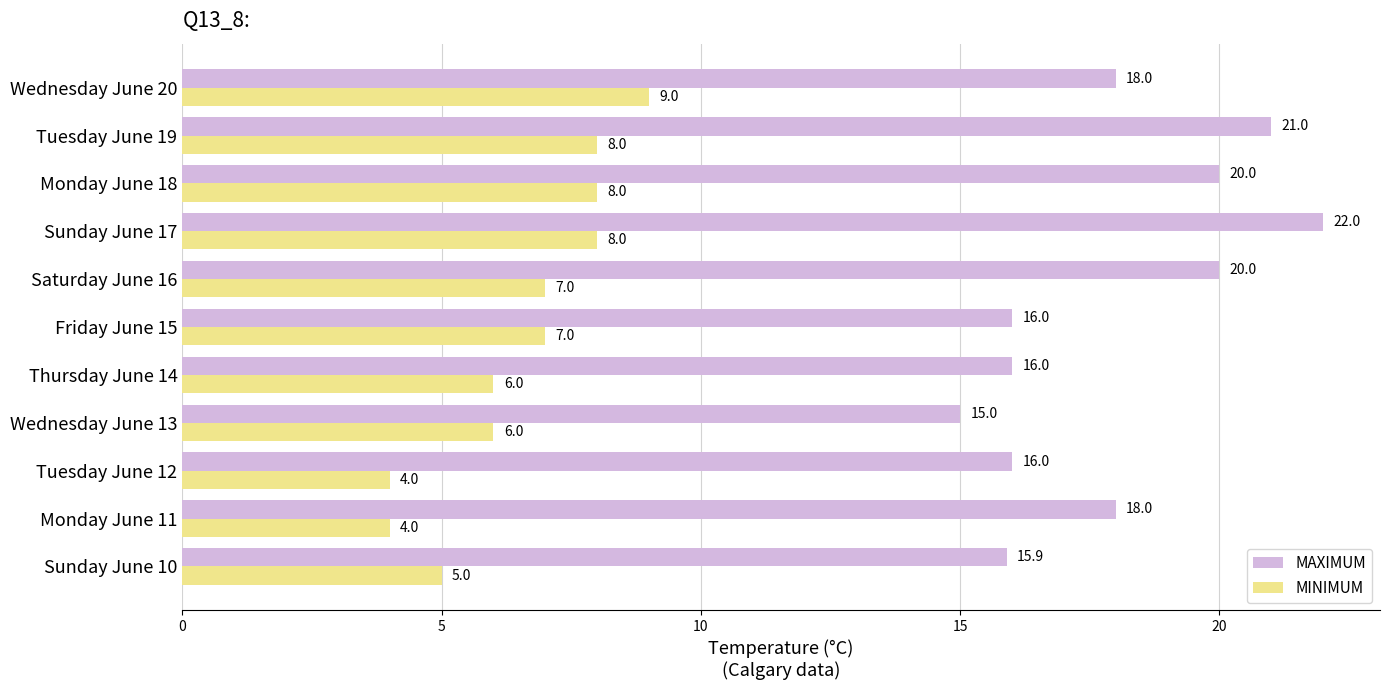

What is the difference between the second highest and second lowest values in the MAXIMUM series?

5.1